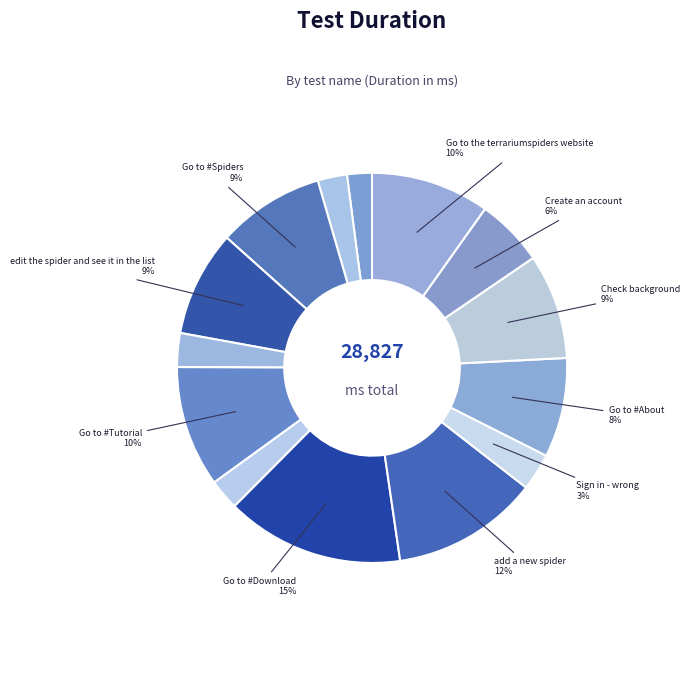

Count the number of slices in the pie.

14